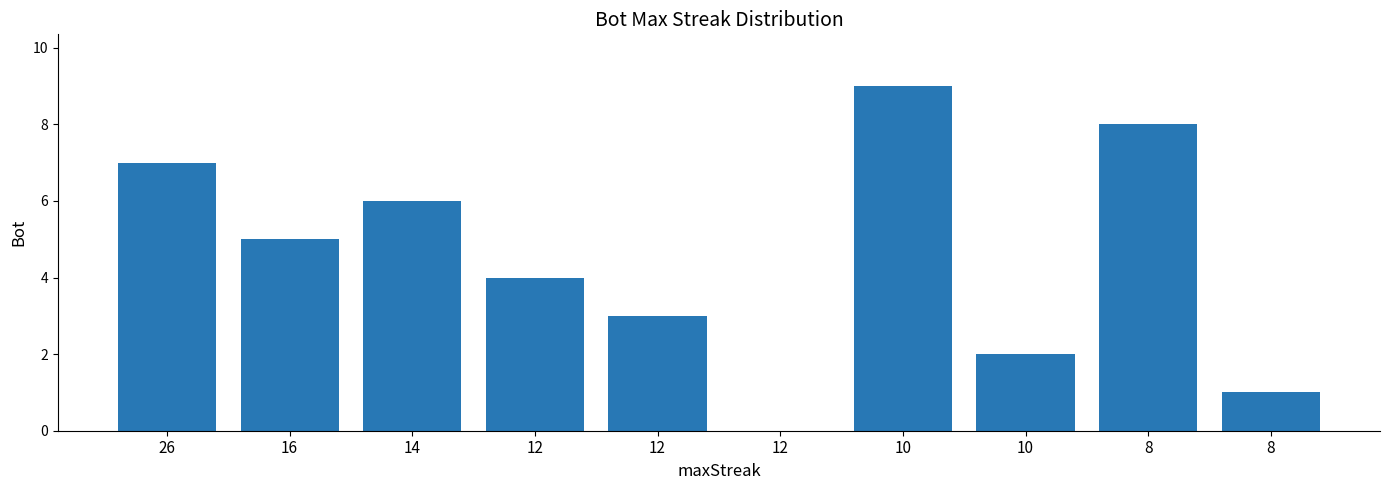

True or false: the data shows 3 at 14.

False